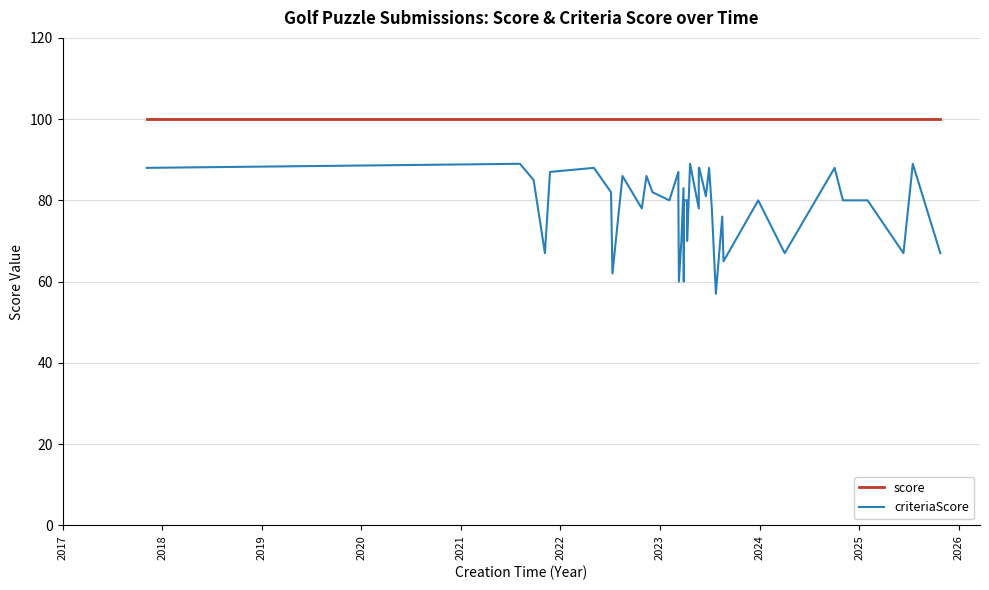

List the series in order of their peak value, lowest first.

criteriaScore, score